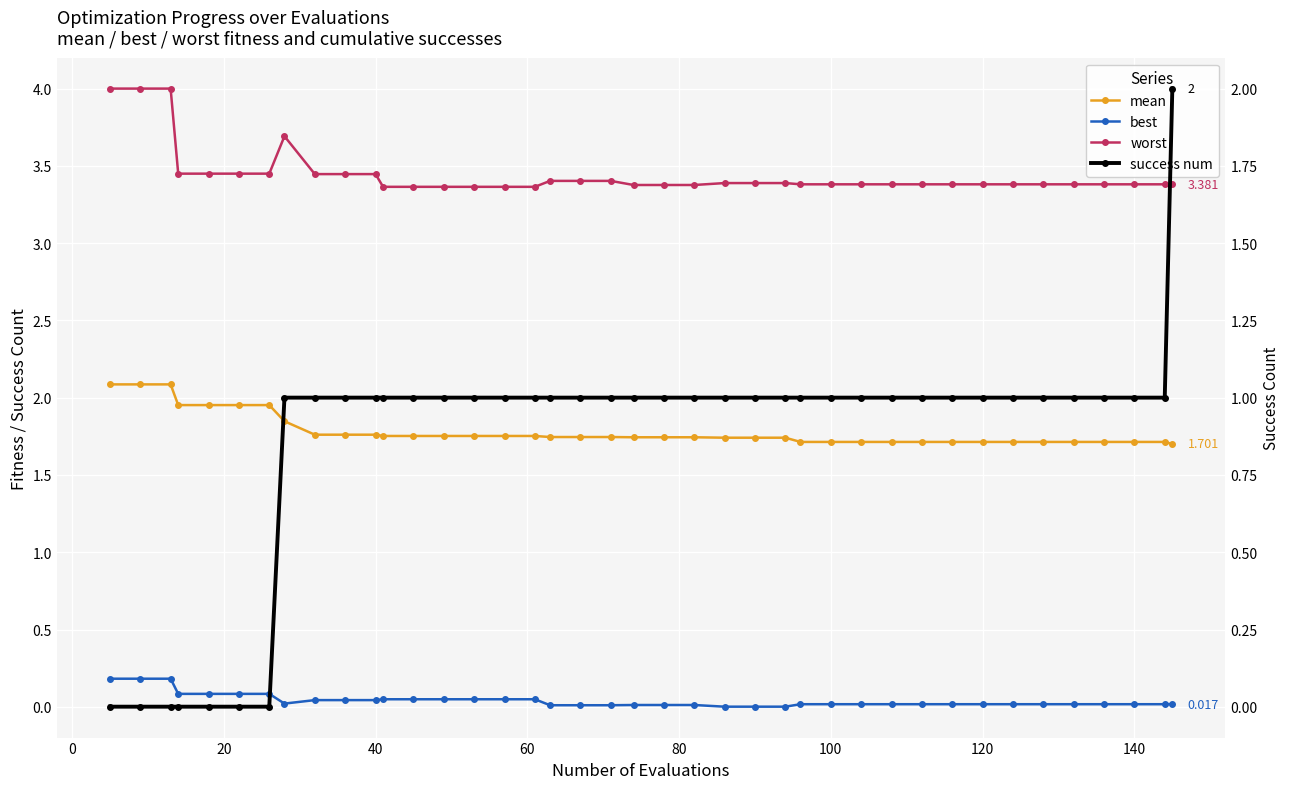

How many categories are shown in the chart?

40